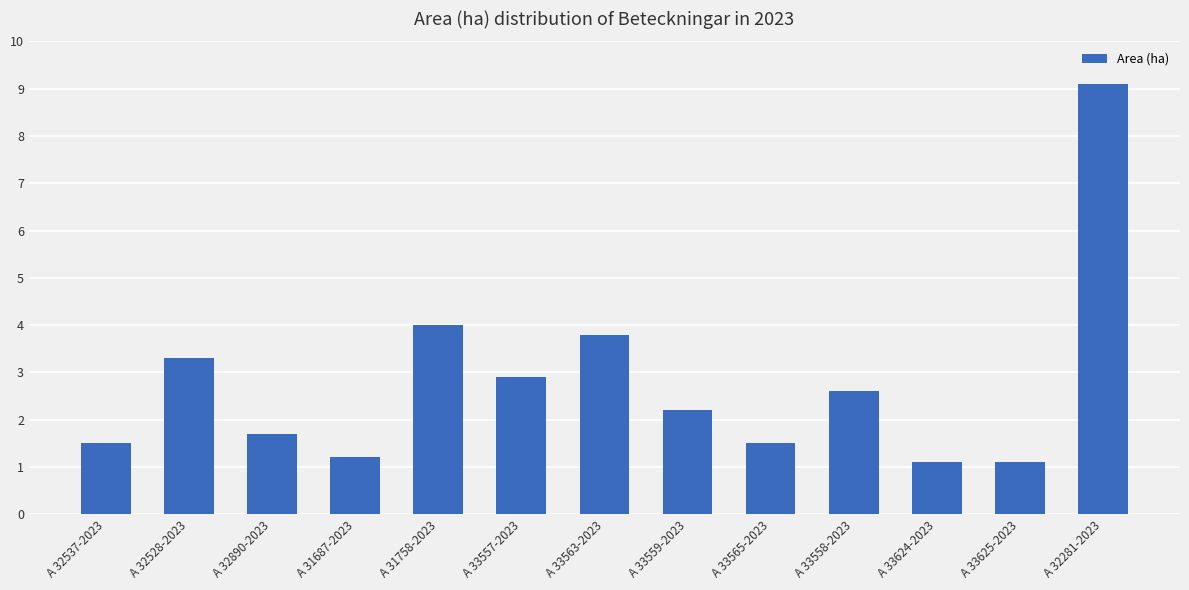

At which label is the value closest to 5?

A 31758-2023